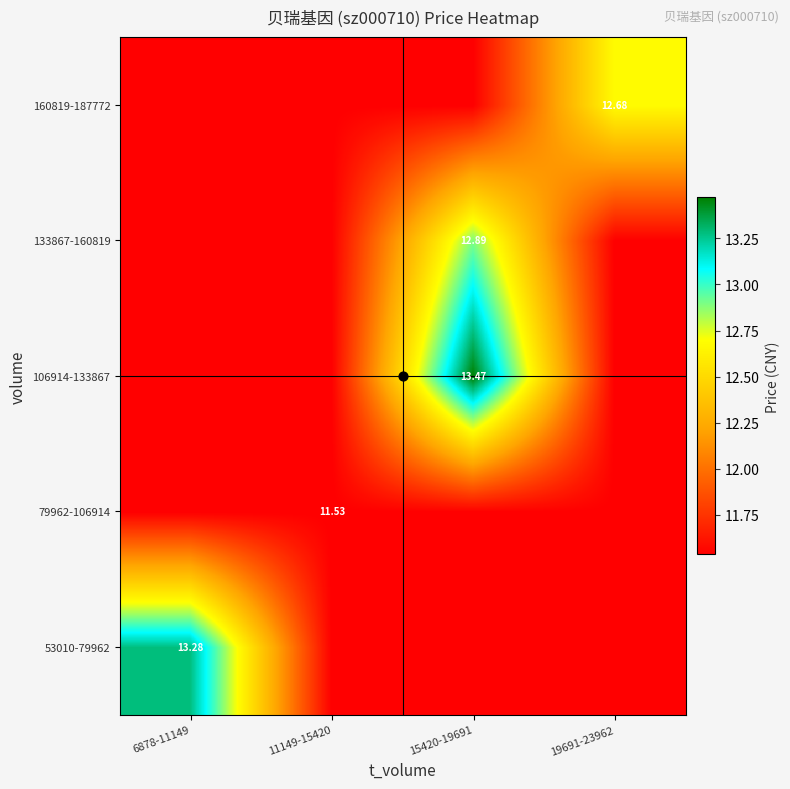

What is the difference between the maximum and minimum values in the 106914-133867 series?

1.9